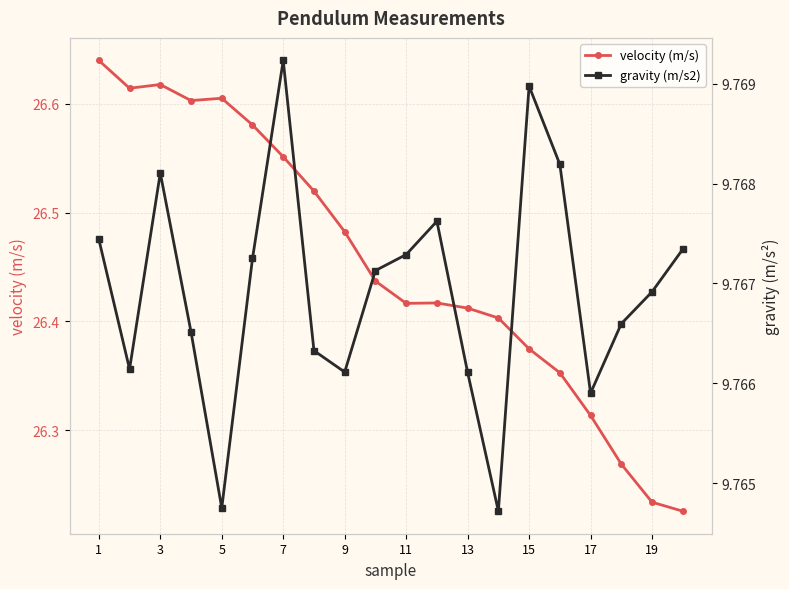

True or false: velocity (m/s) and gravity (m/s2) cross at least once.

False